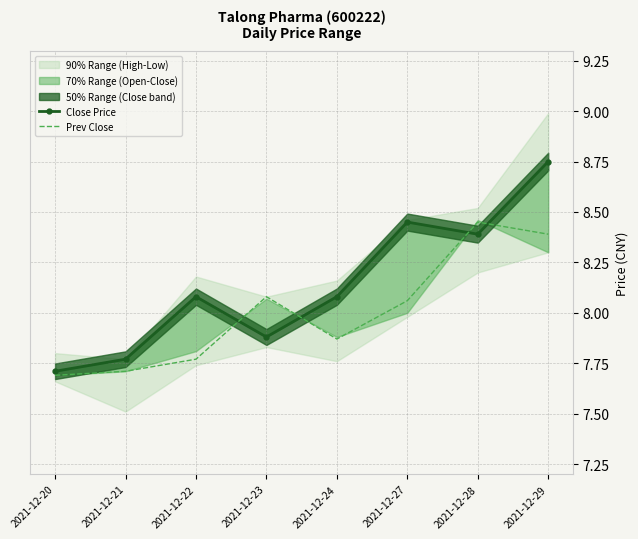

Between which two adjacent categories do Close Price and Prev Close first intersect?

2021-12-22 and 2021-12-23